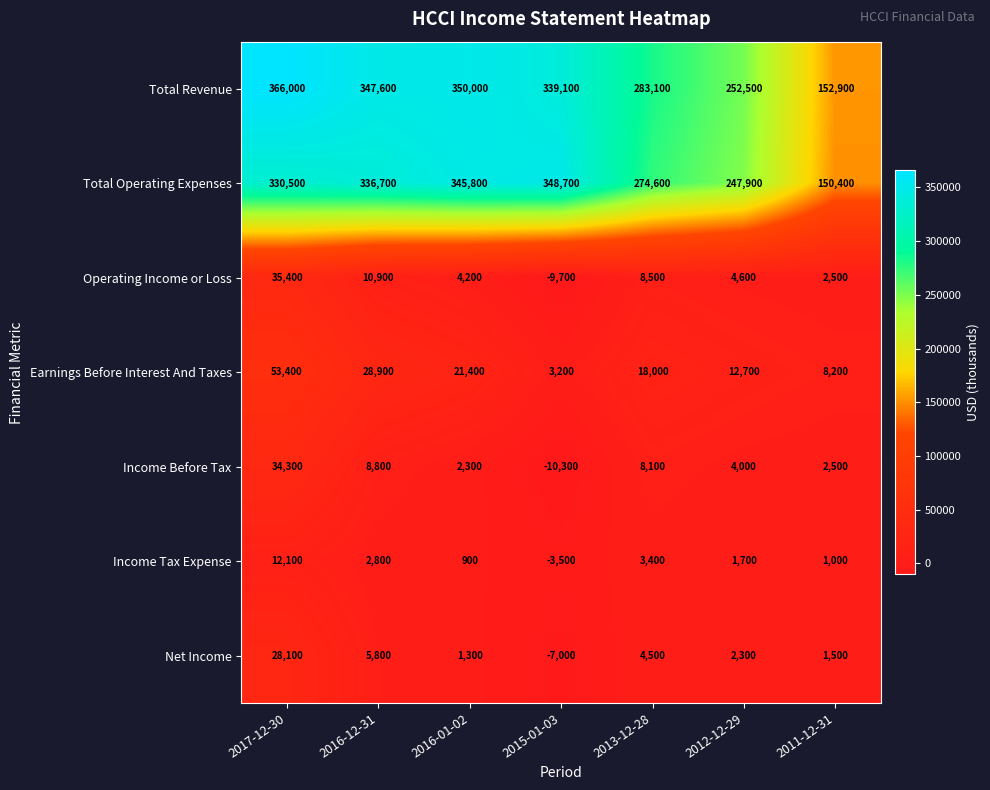

At which category is the sum across all series the highest?

2017-12-30